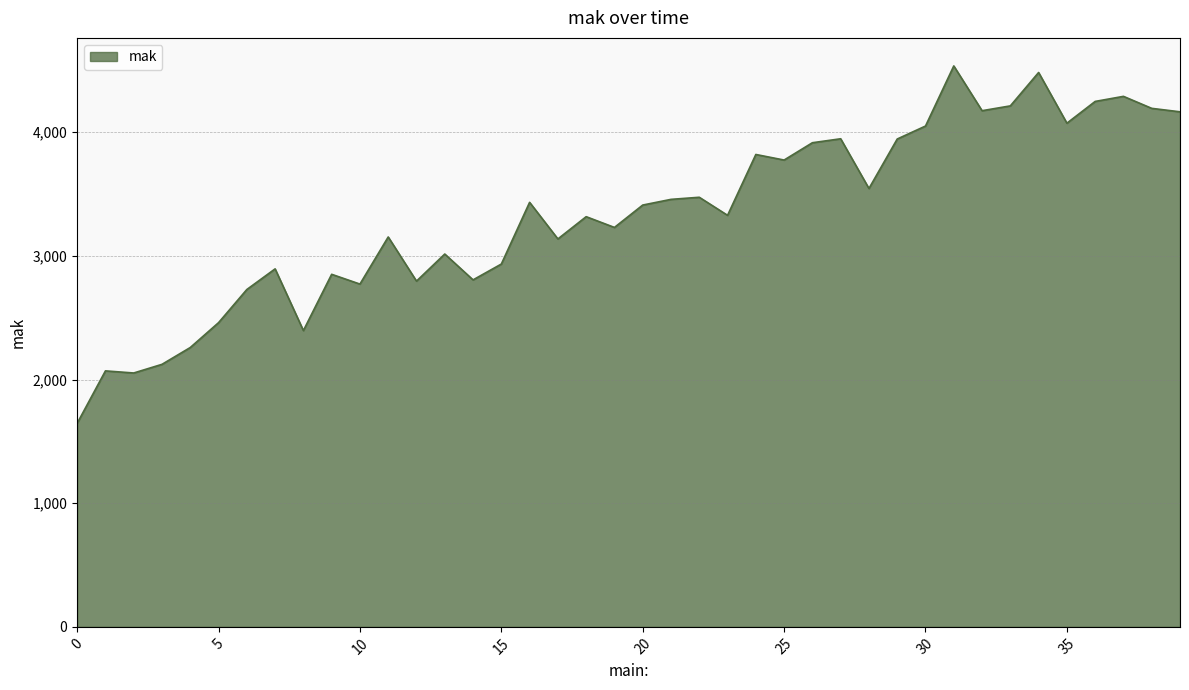

What is the difference between the maximum and minimum values?

2890